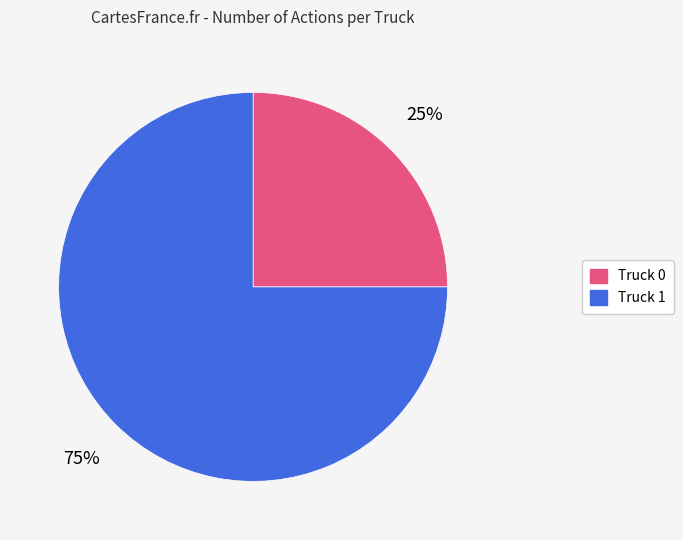

Does Truck 1 represent more than half of the total?

Yes